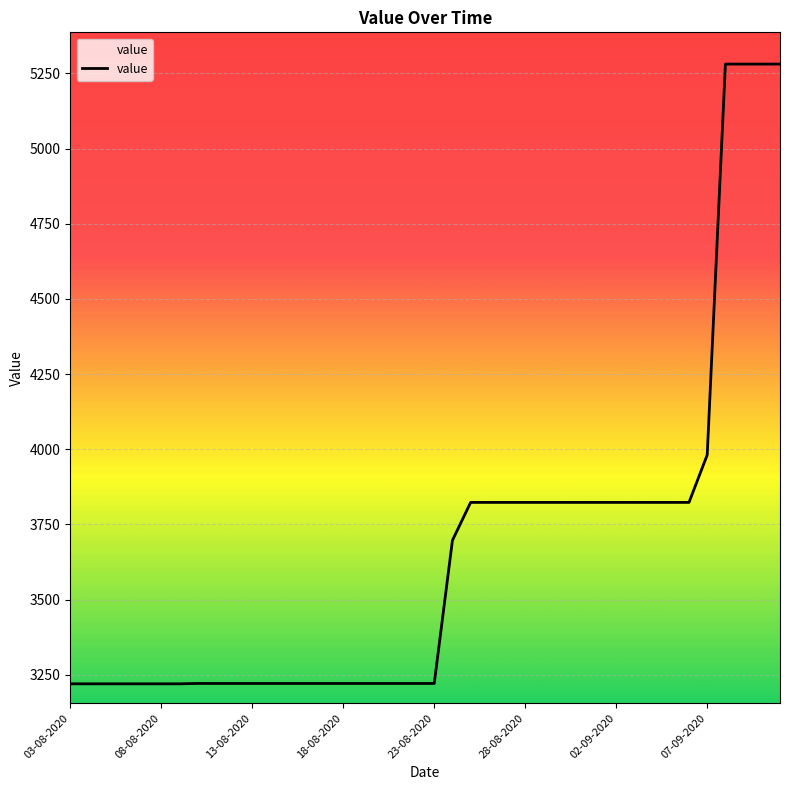

What is the smallest value displayed?

3219.7